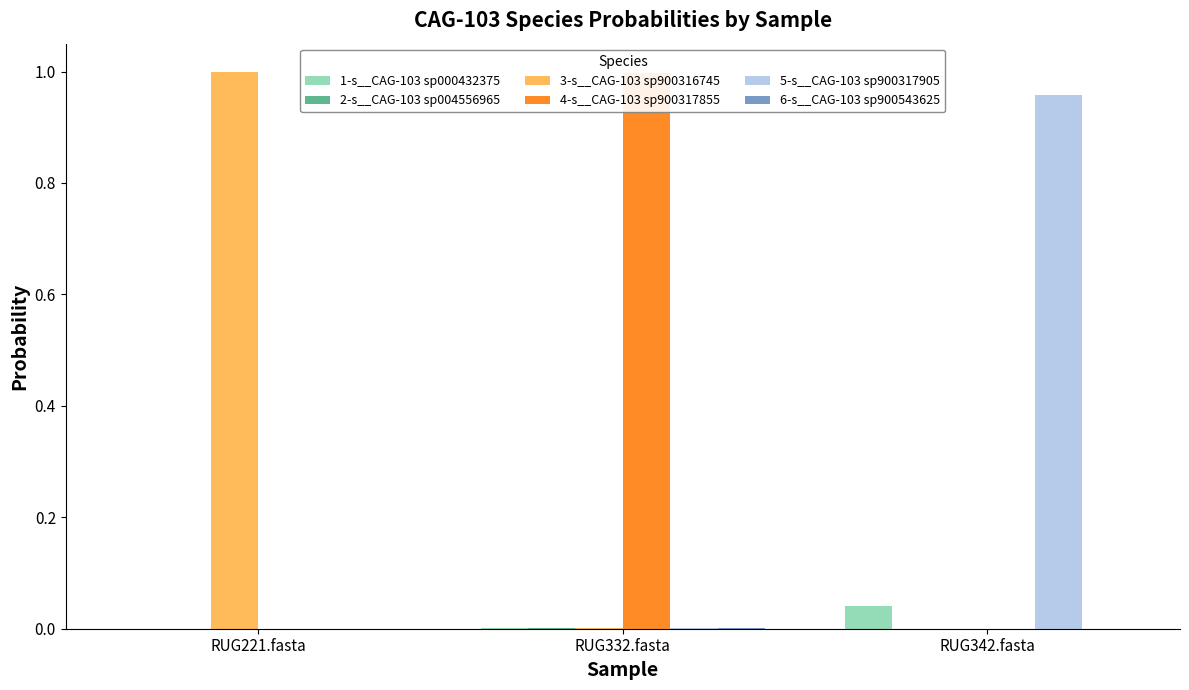

Between RUG221.fasta and RUG342.fasta, which series saw the biggest shift?

3-s__CAG-103 sp900316745